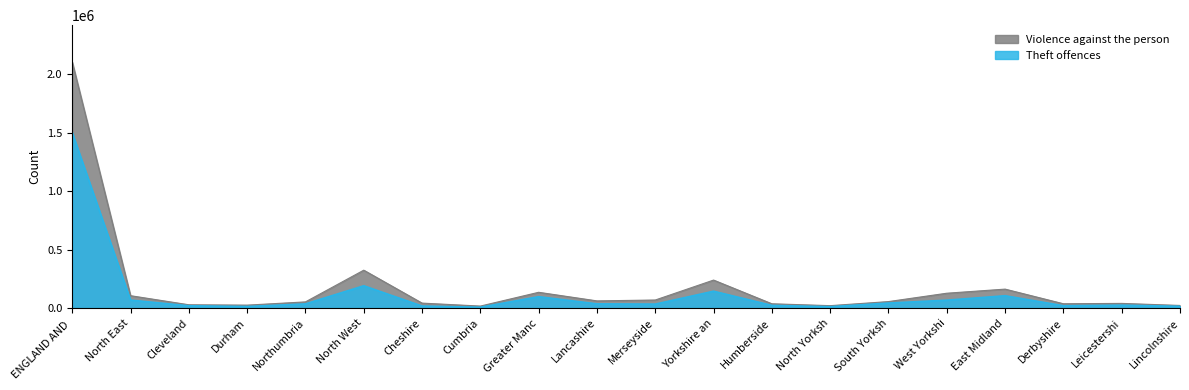

What is the maximum value for Violence against the person?

2103151